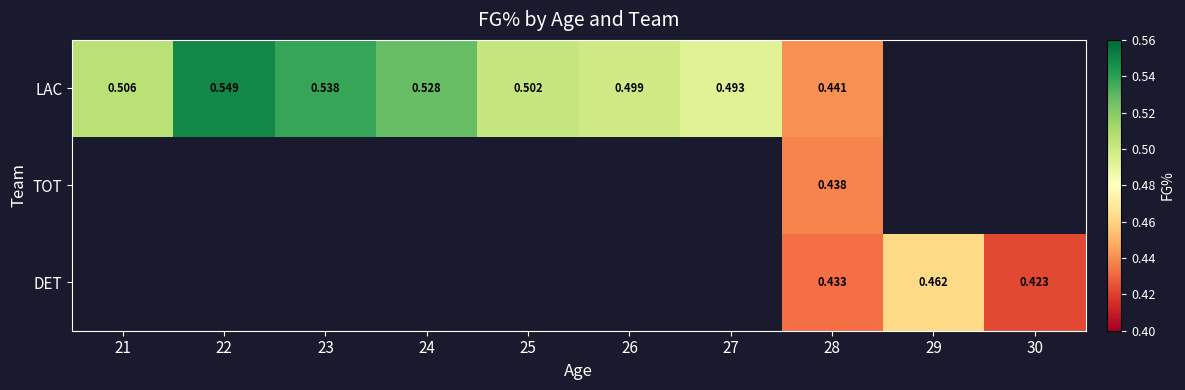

At which category does the chart reach its minimum across all series?

30